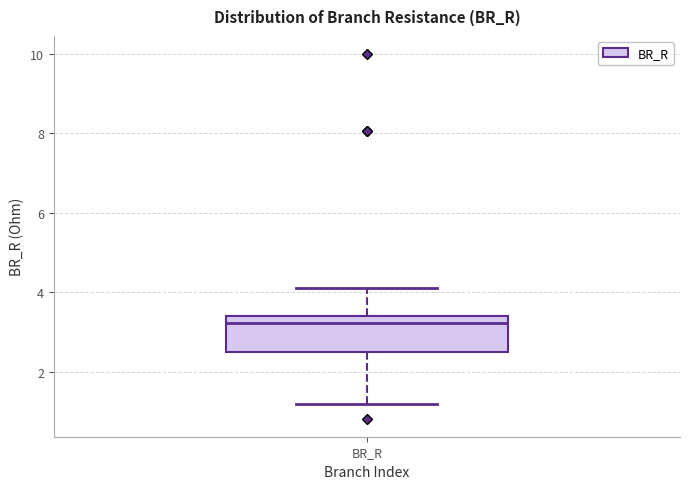

Where is the upper edge of the box for BR_R on the y-axis? The values are not printed on the chart, so give them approximately, as read against the axis.

3.4